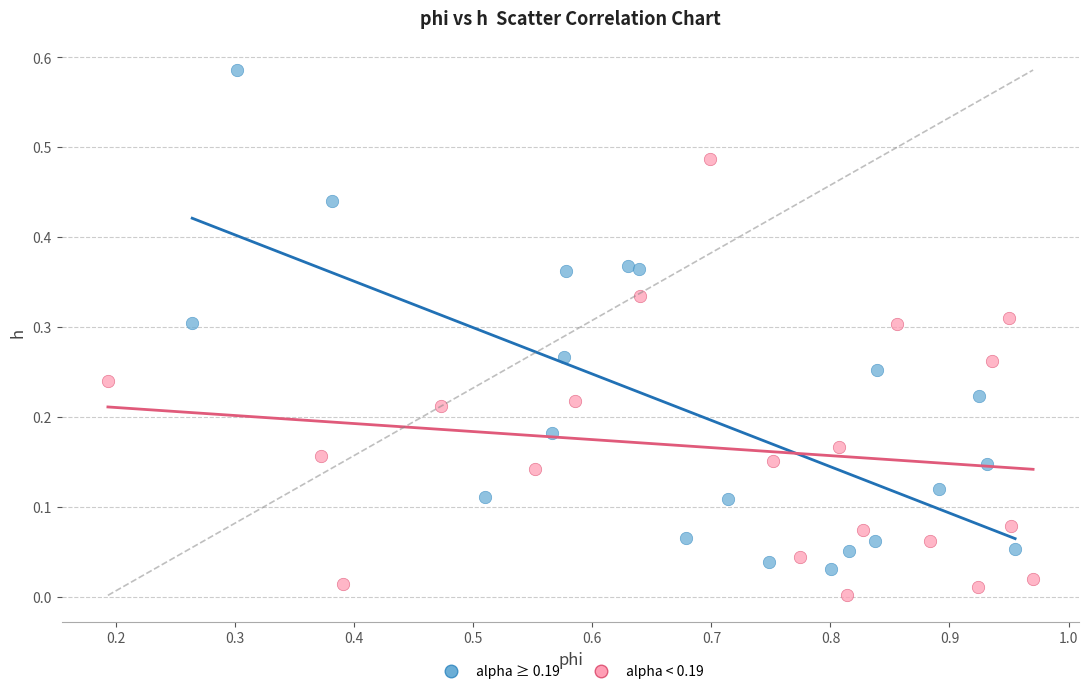

Which series has the widest spread of Y values?

alpha ≥ 0.19